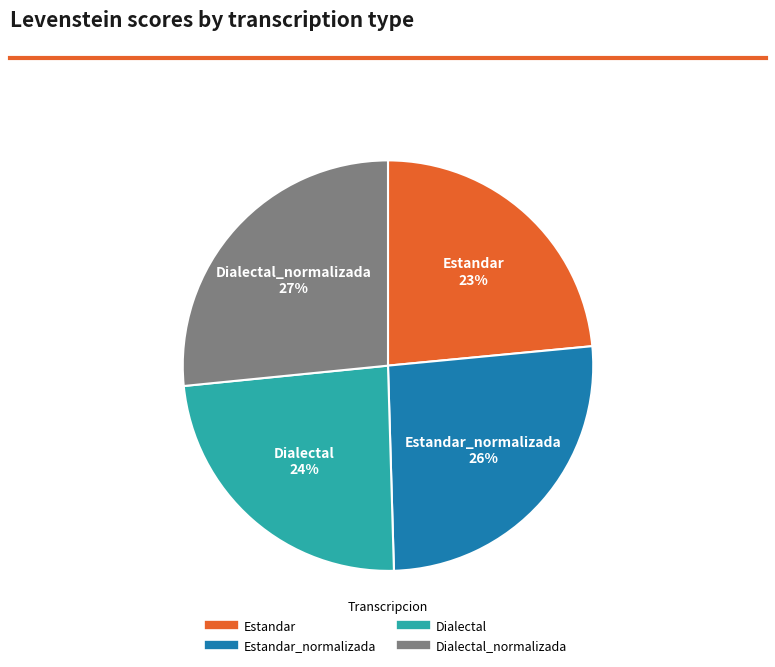

Does any single category account for the majority?

No